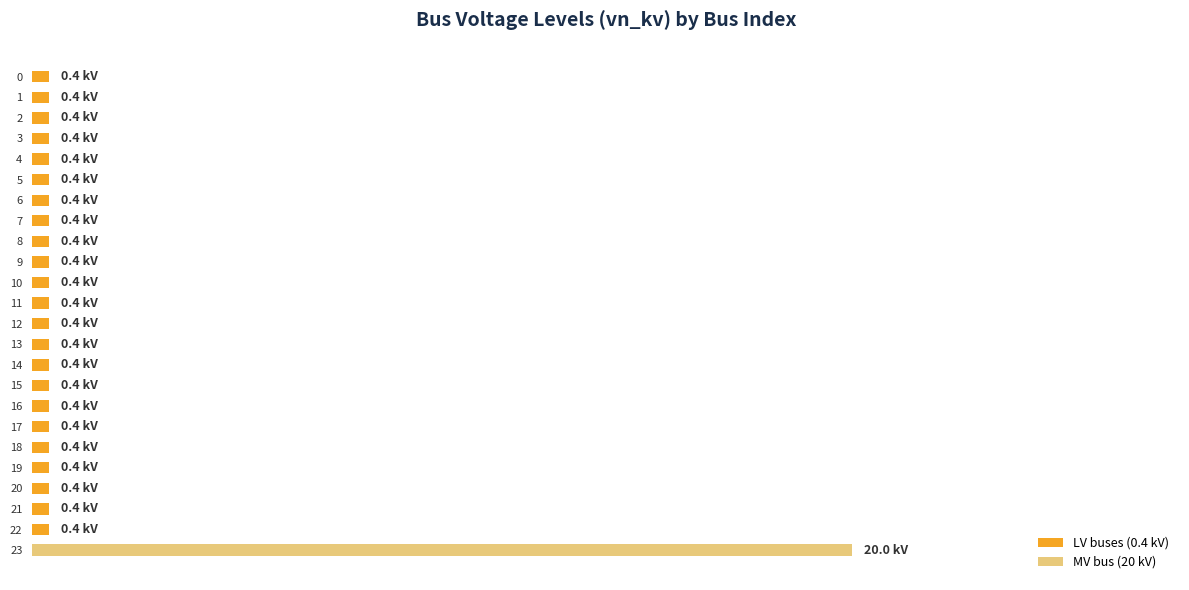

Between 9 and 18, which is larger?

9